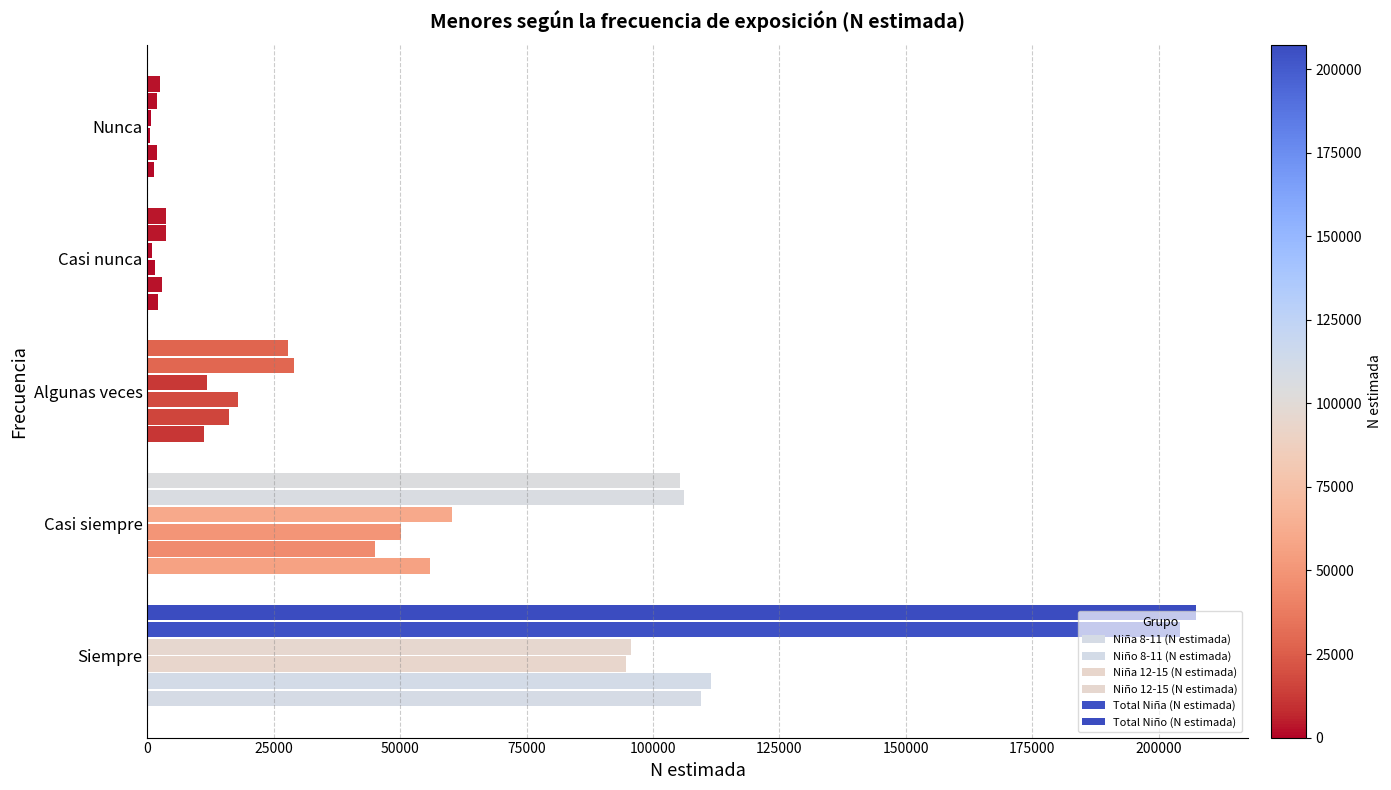

How many series are shown in this chart?

6